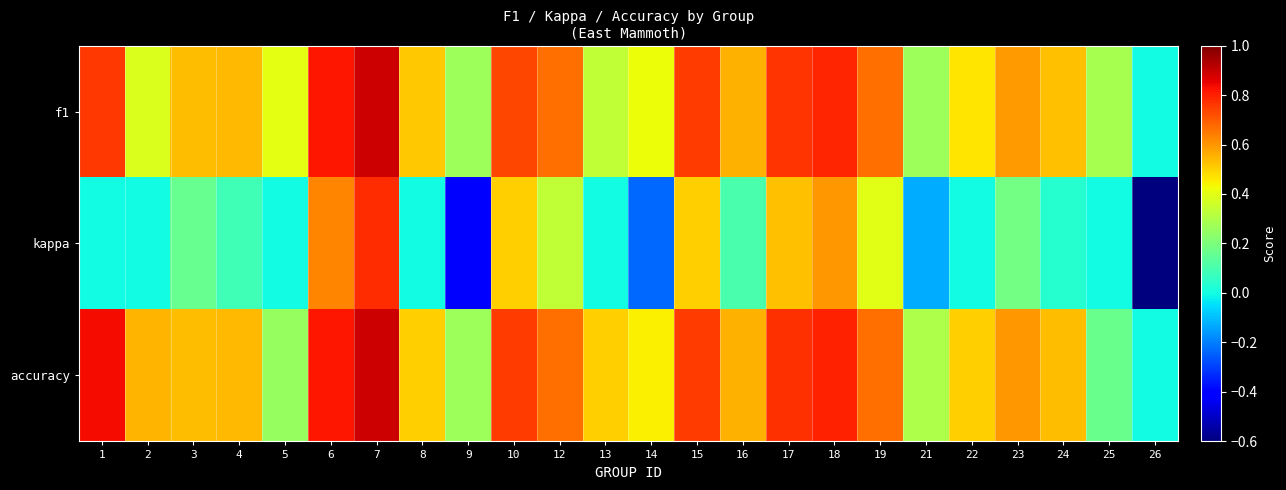

Which label corresponds to the smallest value in the chart?

26